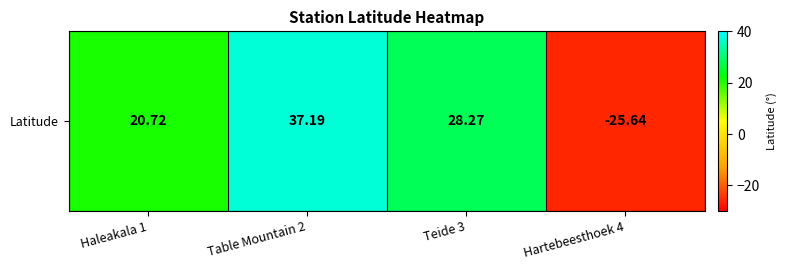

Rank the categories by value from highest to lowest.

Table Mountain 2, Teide 3, Haleakala 1, Hartebeesthoek 4